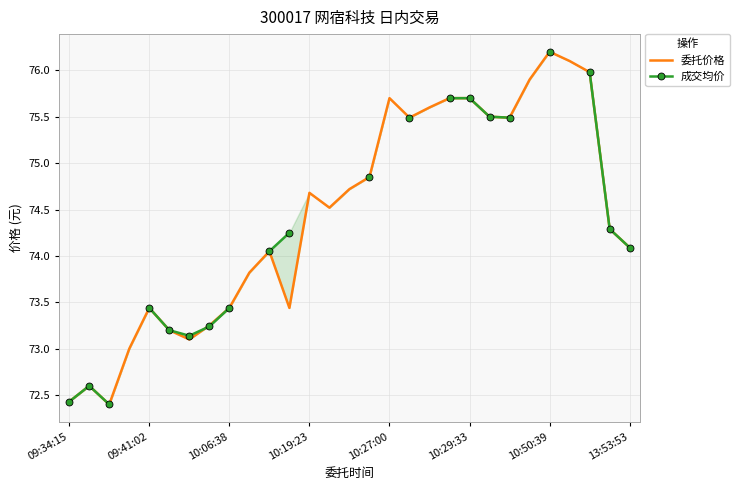

What is the approximate value of 成交均价 at 27?

74.3